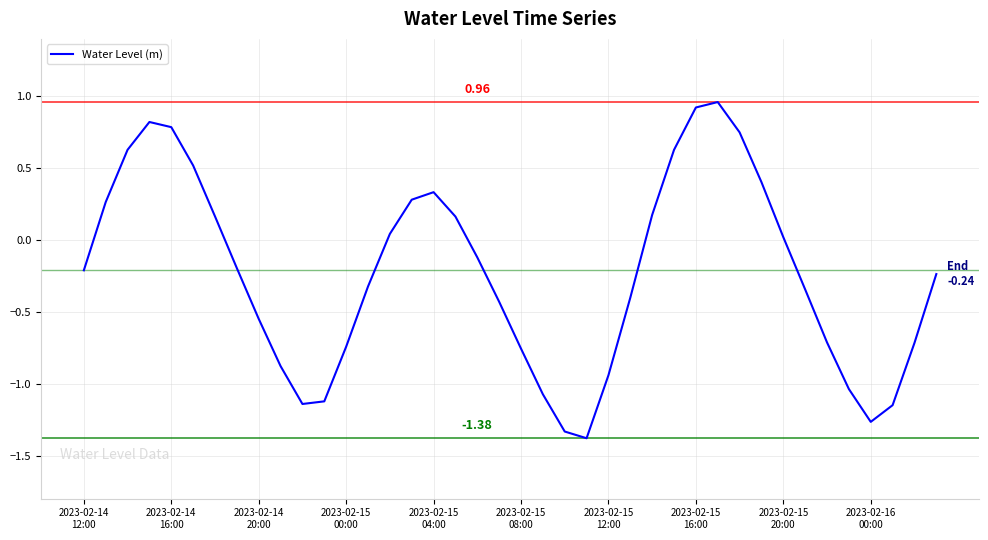

How many values are below 0?

23